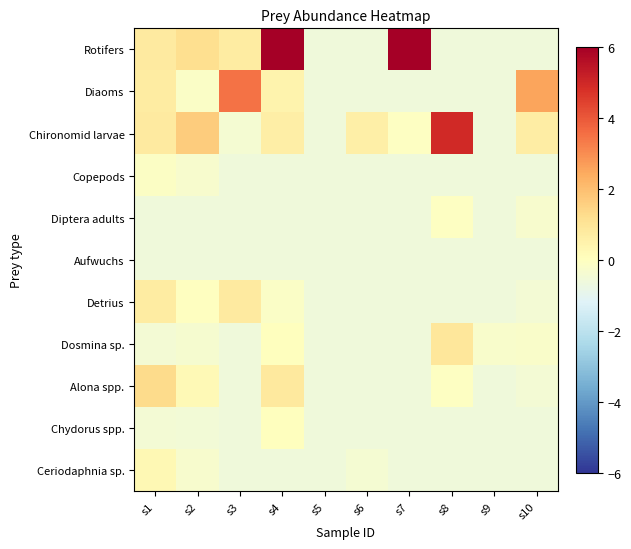

What is the minimum value shown in the chart?

-0.6